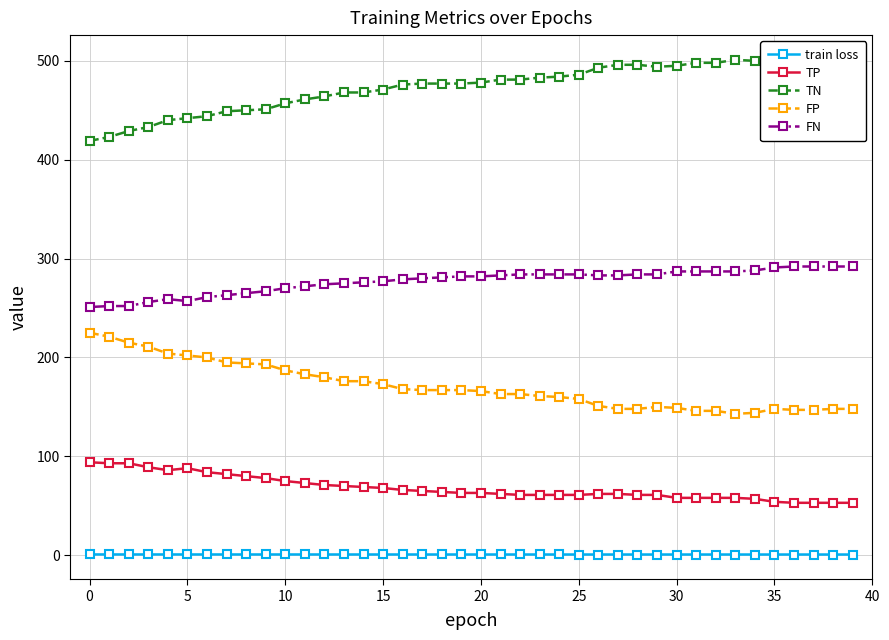

List the series in order of their peak value, lowest first.

train loss, TP, FP, FN, TN